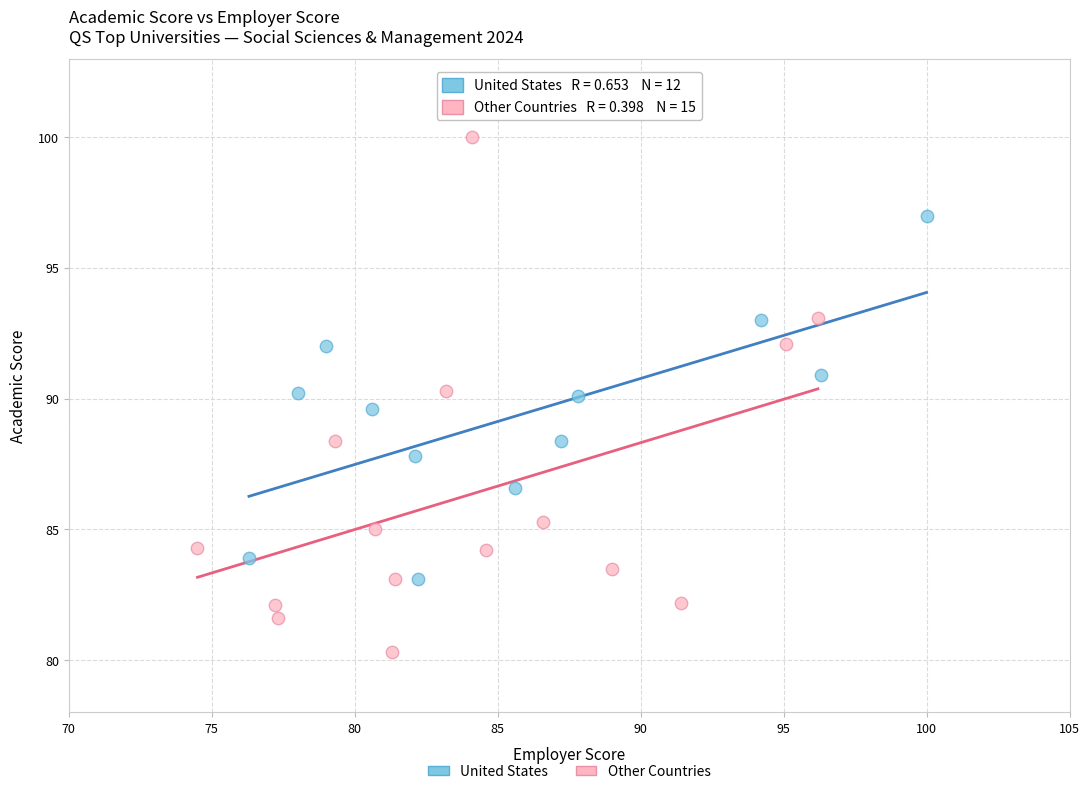

Which series has the largest Y range (max minus min)?

Other Countries